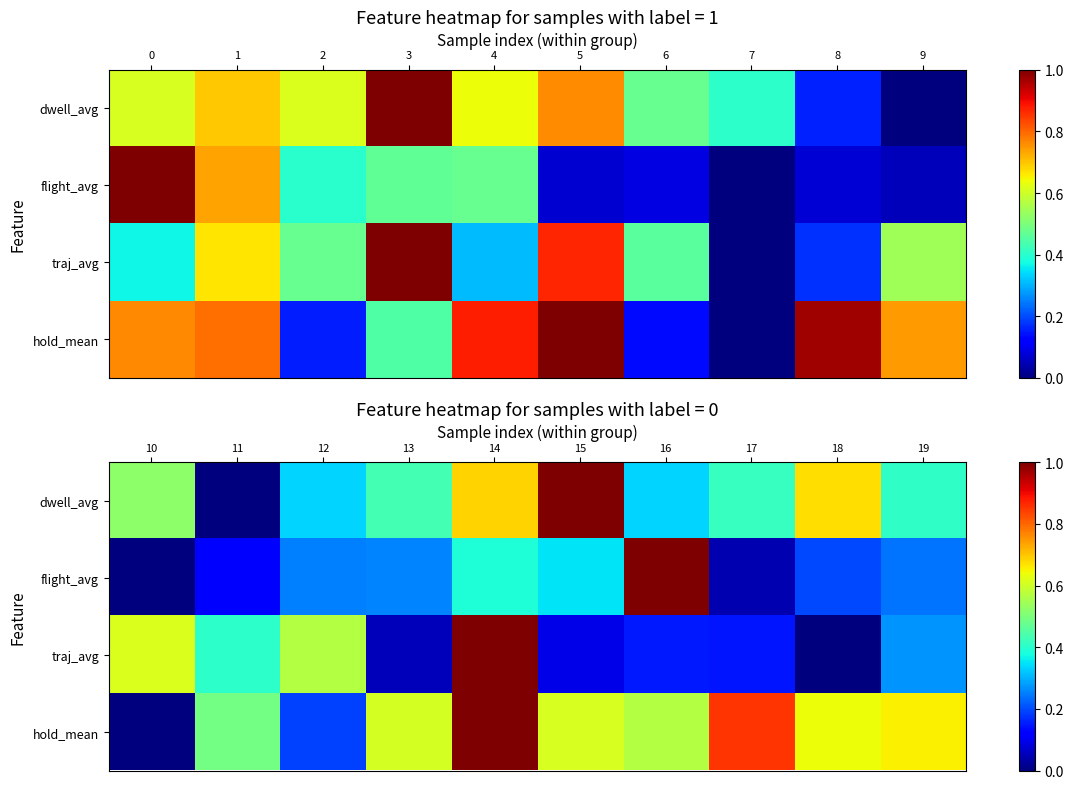

What is the difference between the maximum and minimum values in the traj_avg series?

1.0